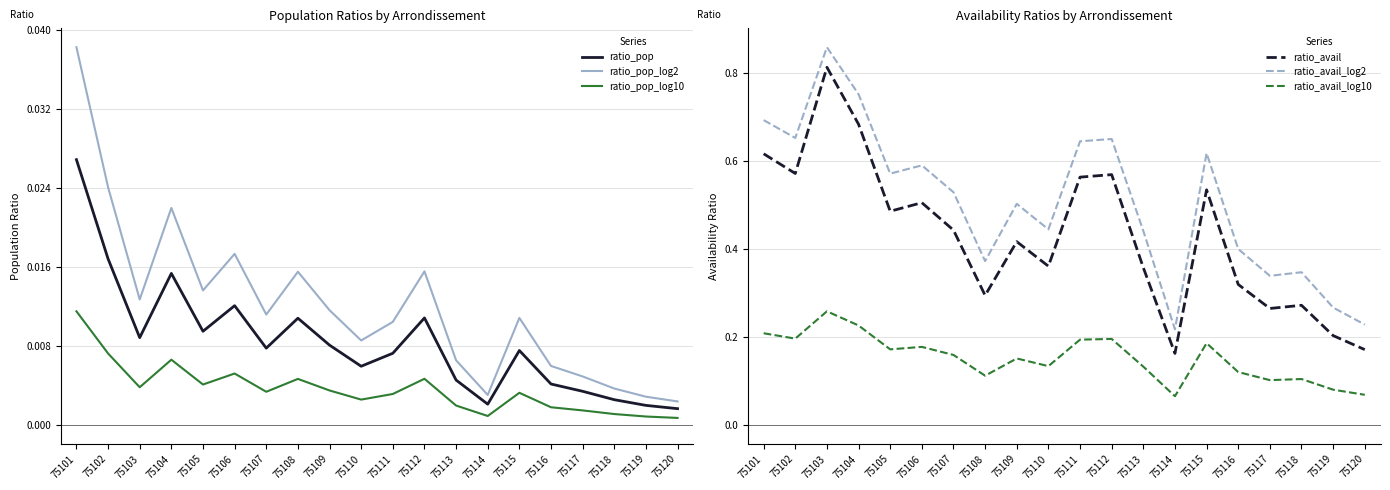

True or false: ratio_avail has more than 2 points higher than both neighbors.

True